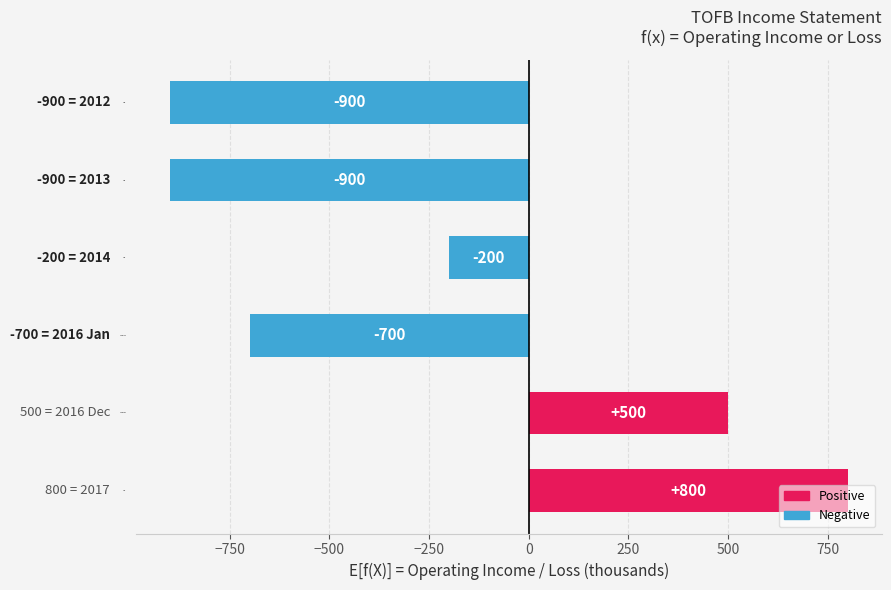

How many data points are less than -200?

3